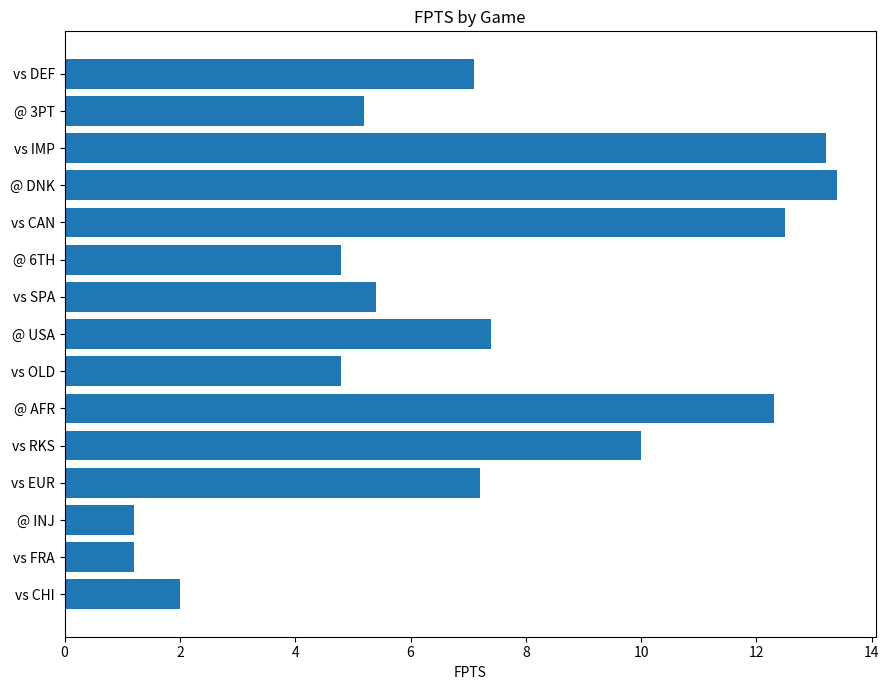

Is it true that the value at vs DEF is 7.1?

True